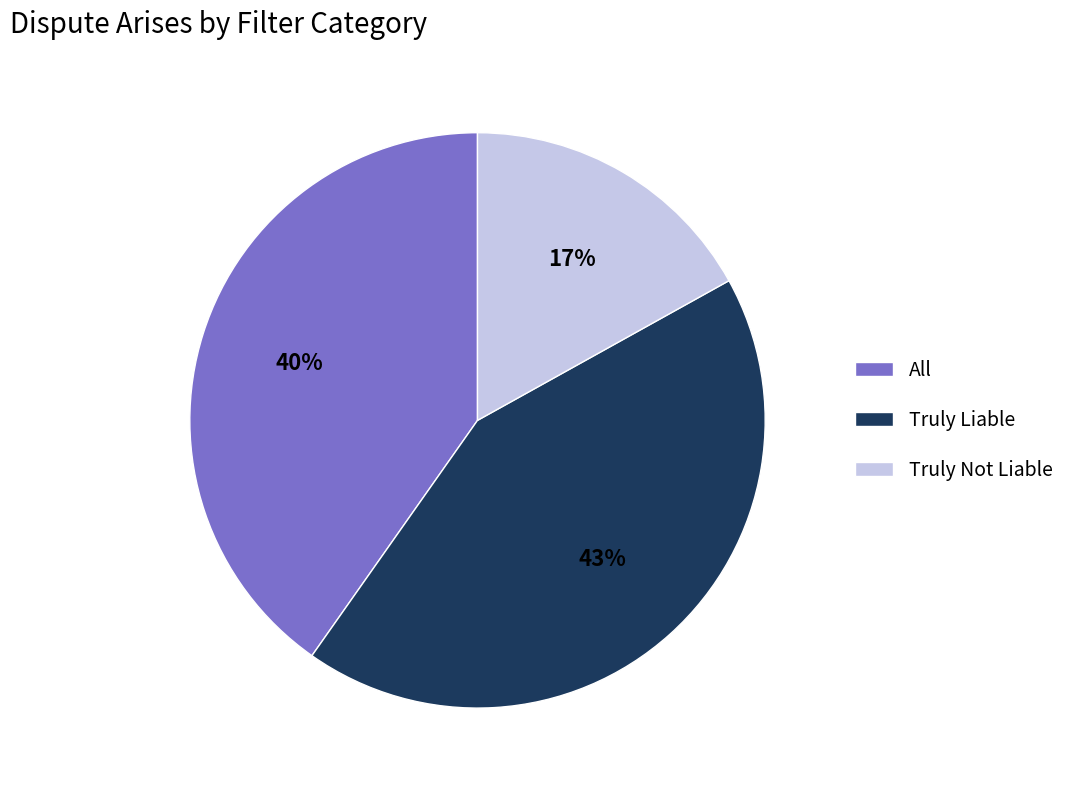

Is there a majority slice in this chart?

No